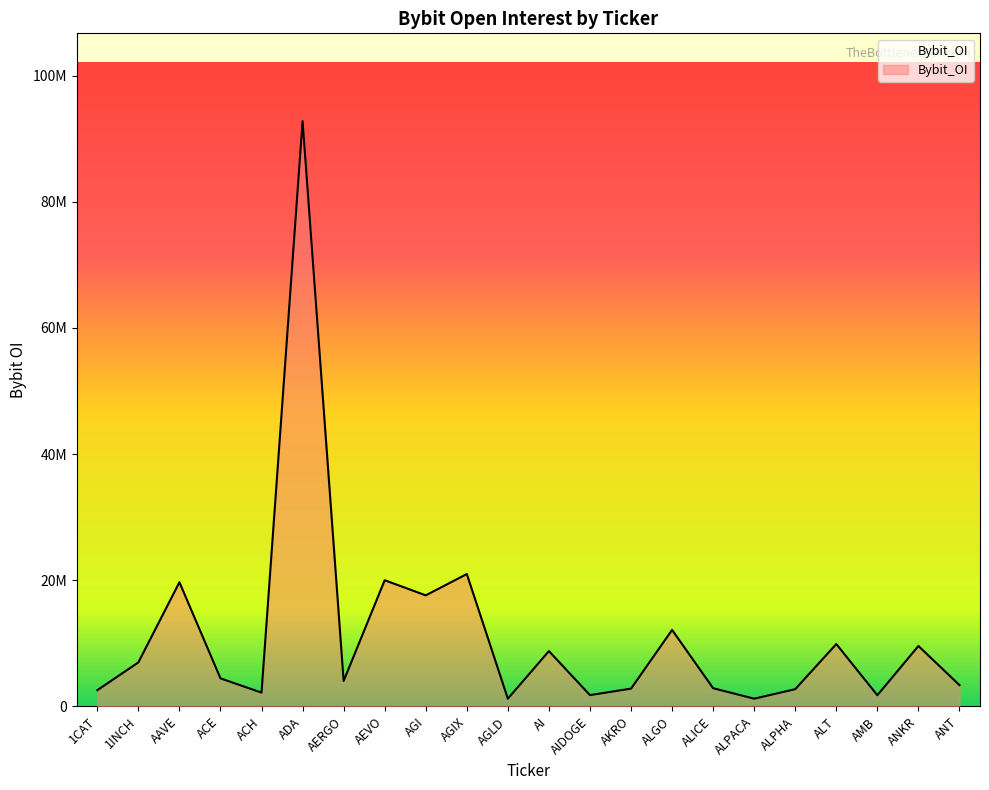

Reading right to left, extract all data points from this chart.

ANT=3367632	ANKR=9572455	AMB=1763709	ALT=9877642	ALPHA=2724265	ALPACA=1215591	ALICE=2876607	ALGO=12111295	AKRO=2809402	AIDOGE=1782564	AI=8760947	AGLD=1211857	AGIX=20978301	AGI=17597059	AEVO=19996605	AERGO=4027739	ADA=92775206	ACH=2177687	ACE=4438323	AAVE=19675023	1INCH=6968496	1CAT=2562547